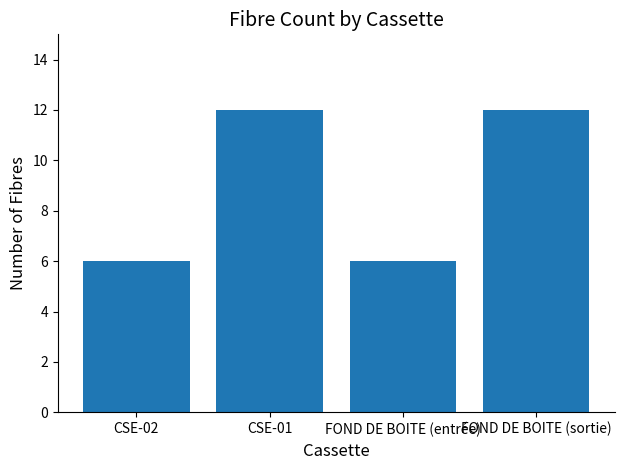

Reading left to right, transcribe all the data shown in this chart.

6	12	6	12